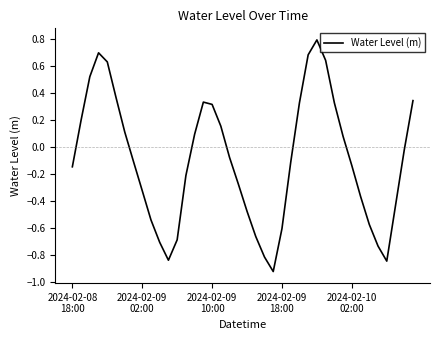

What is the maximum value shown in the chart?

0.8